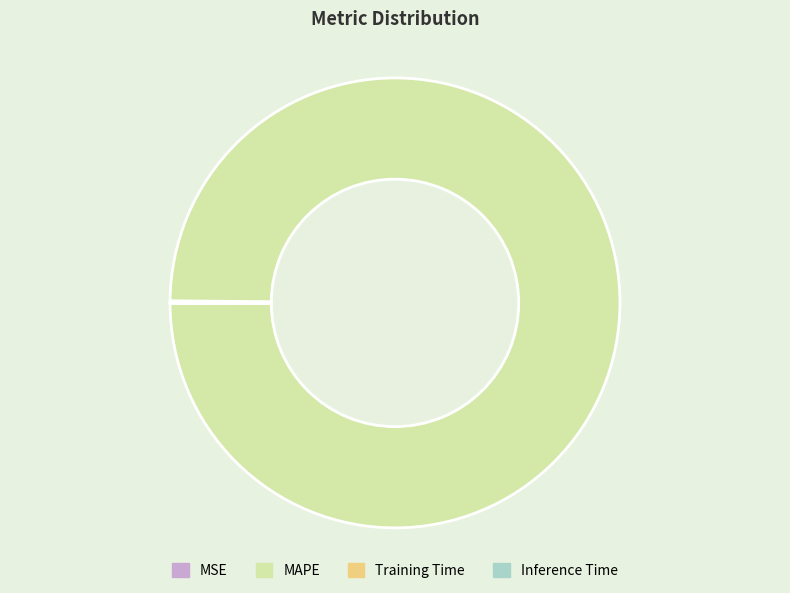

What is the largest slice in the pie chart?

MAPE